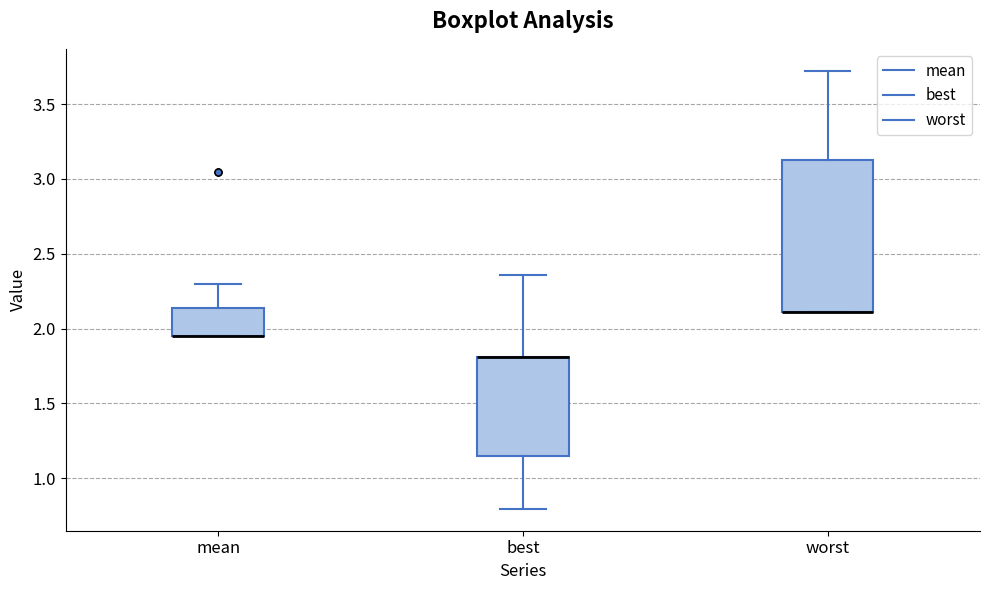

Reading left to right, transcribe this box plot: for each box, give where its median line is, the range the box spans, and where its two whiskers end, as read against the y-axis. The values are not printed on the chart, so give them approximately, as read against the axis.

mean: median 1.95 (drawn on the box's lower edge), box 1.95 to 2.15, whiskers 1.95 to 2.30
best: median 1.80 (drawn on the box's upper edge), box 1.15 to 1.80, whiskers 0.80 to 2.35
worst: median 2.10 (drawn on the box's lower edge), box 2.10 to 3.15, whiskers 2.10 to 3.70